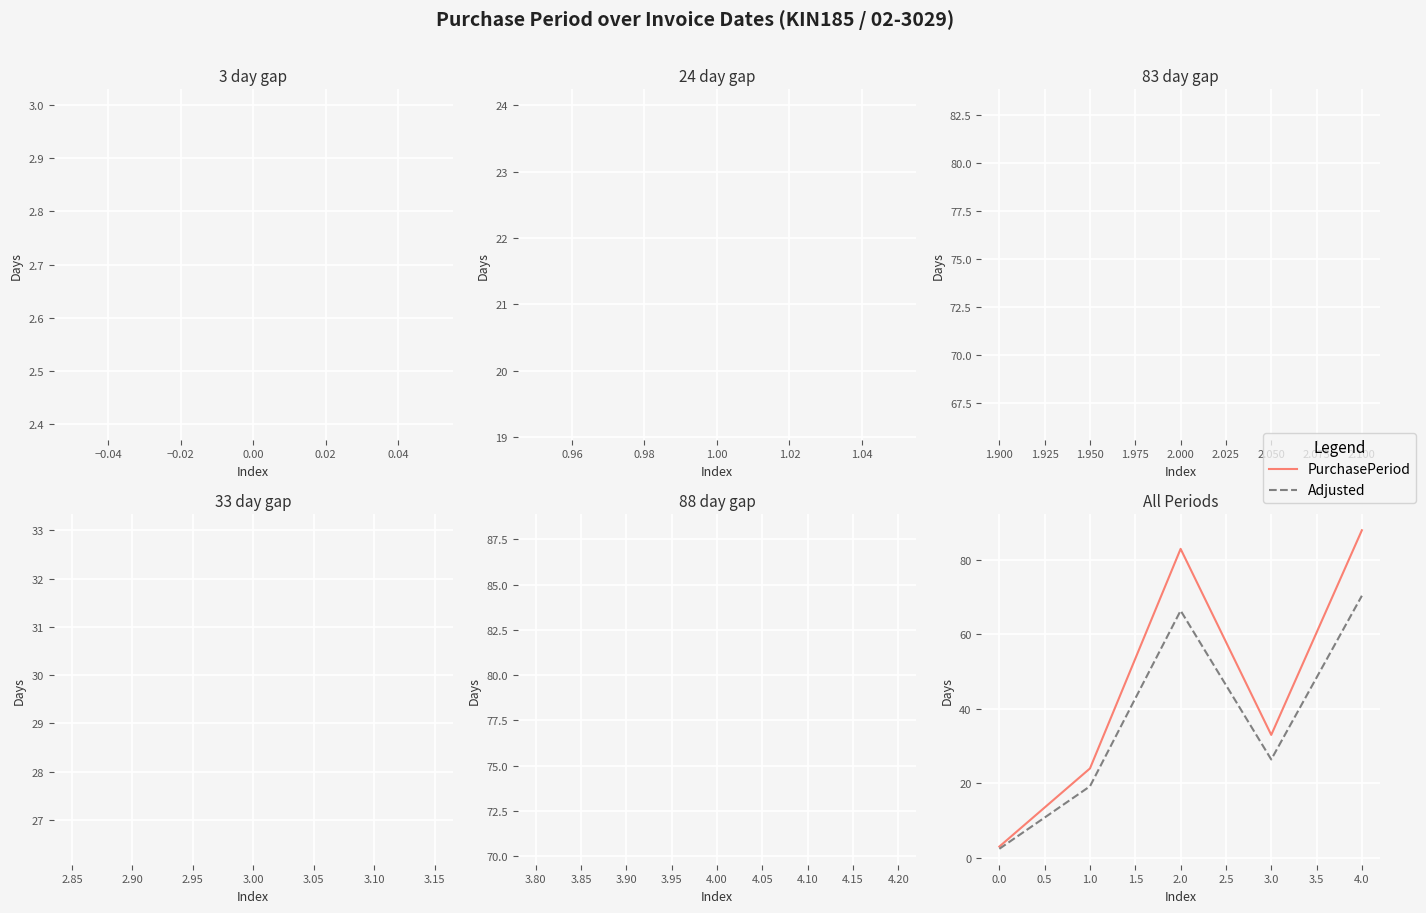

At which label is Adjusted closest to 36?

3.0